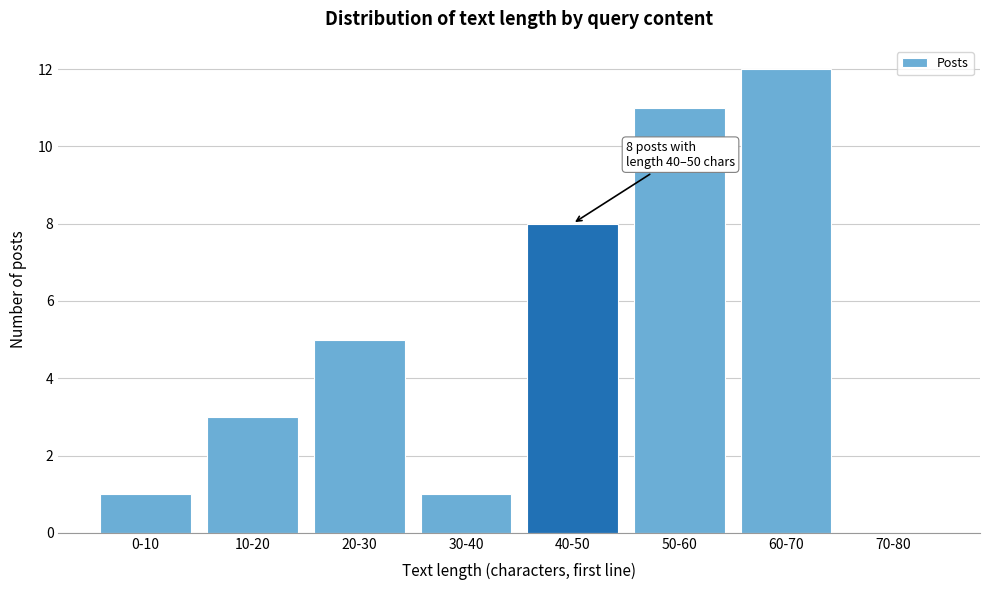

Reading right to left, extract all data points from this chart.

70-80=0	60-70=12	50-60=11	40-50=8	30-40=1	20-30=5	10-20=3	0-10=1